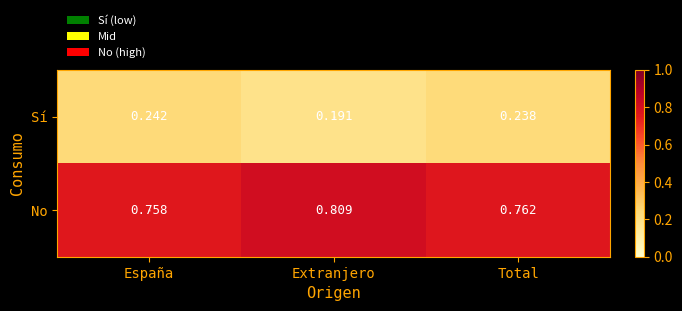

Which series has the largest total across all categories?

No